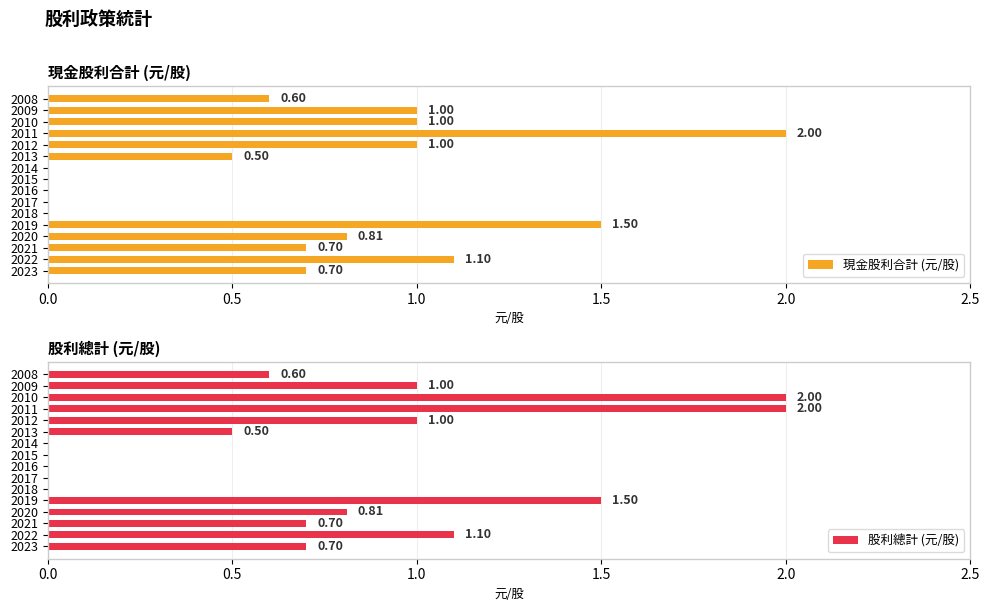

What is the sum of all 現金股利合計 (元/股) values?

10.9